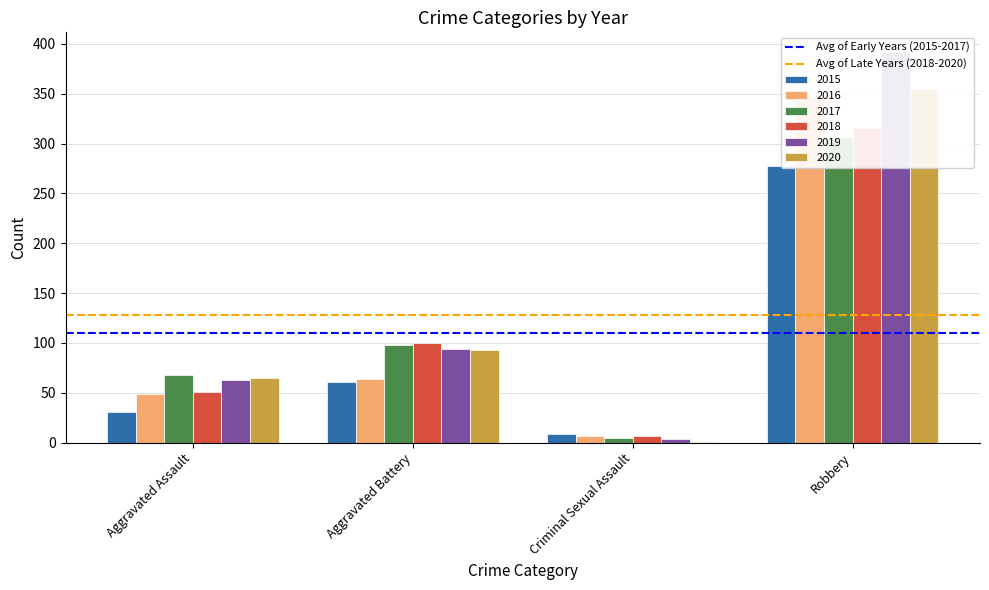

Rank the series by their average value, from highest to lowest.

Avg of Late Years (2018-2020), Avg of Early Years (2015-2017)